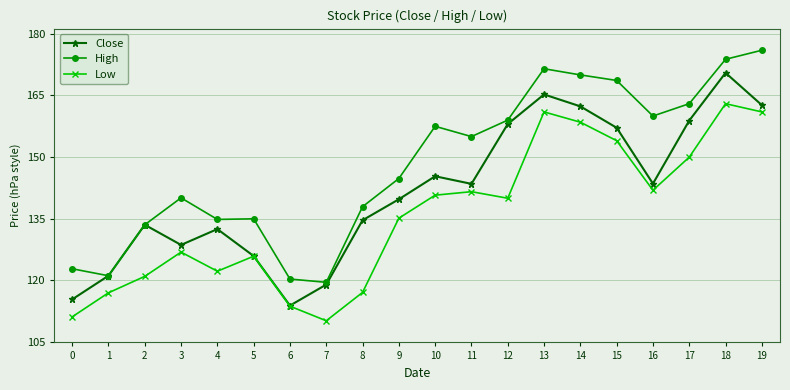

Which category has the highest value in the High series?

19